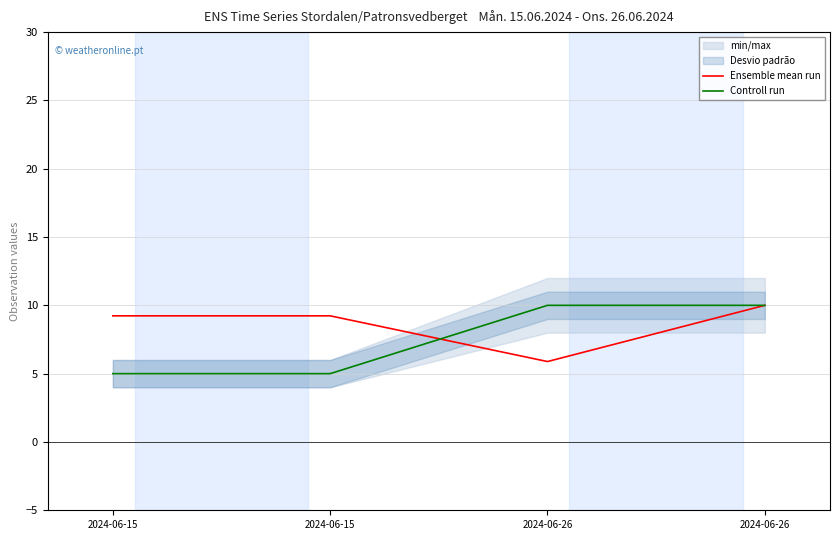

Is it true that Ensemble mean run equals 16.4 at 2024-06-15?

False